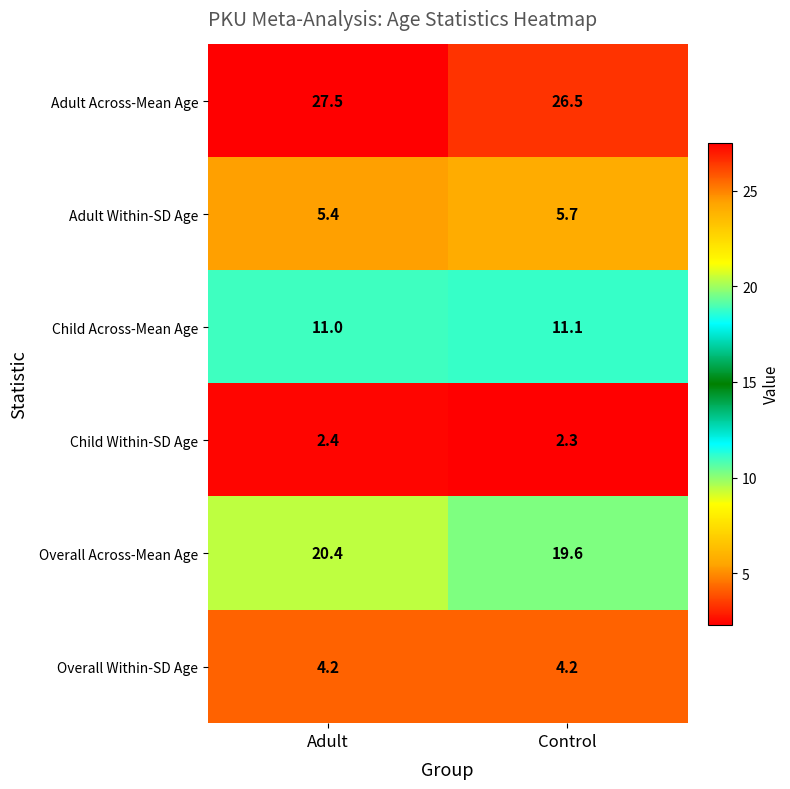

What is the difference between the highest and lowest values at Control?

24.2